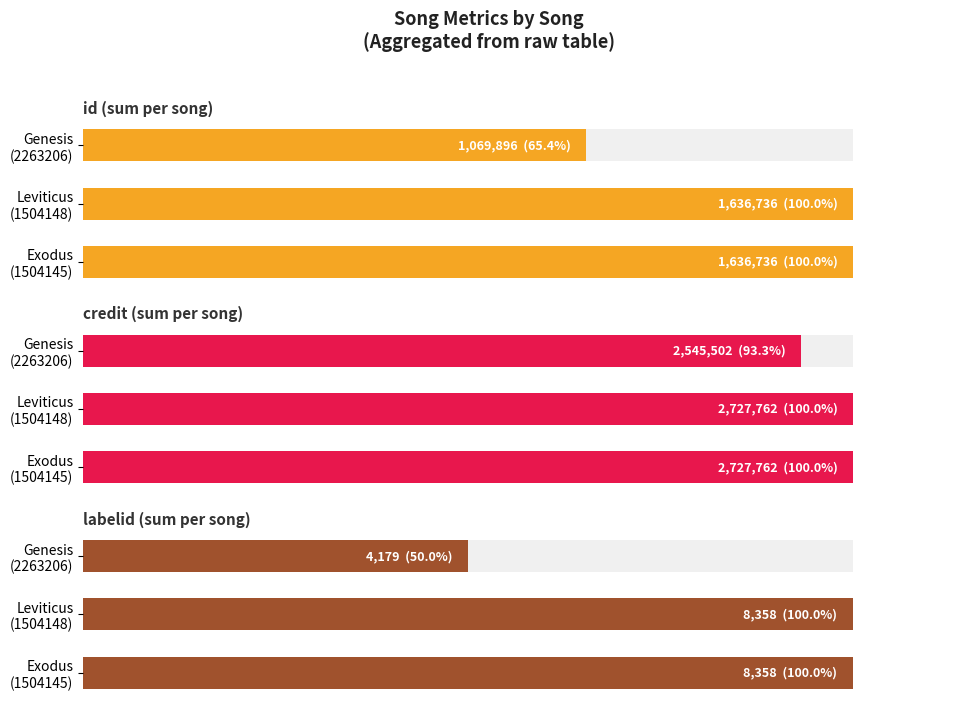

Count the number of categories in the chart.

3